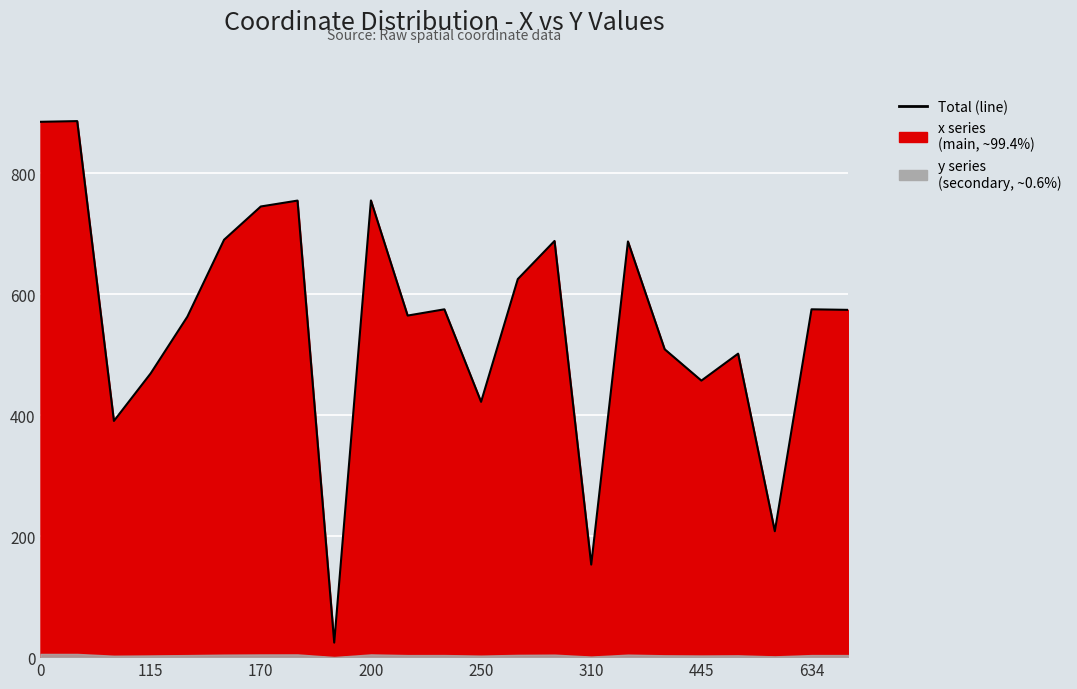

What is the difference between the second highest and second lowest values?

732.0